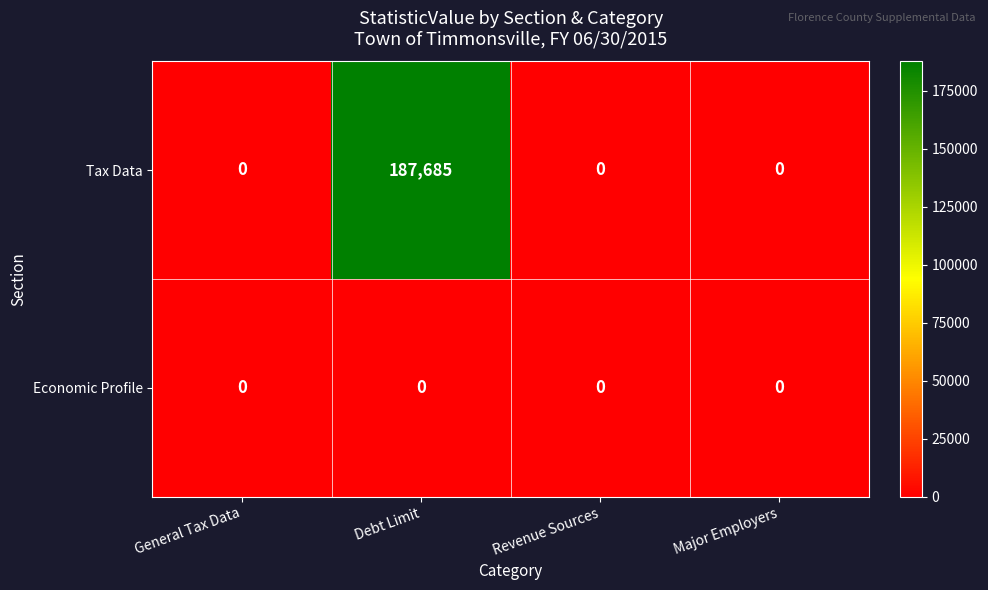

Count the number of data series in this chart.

2